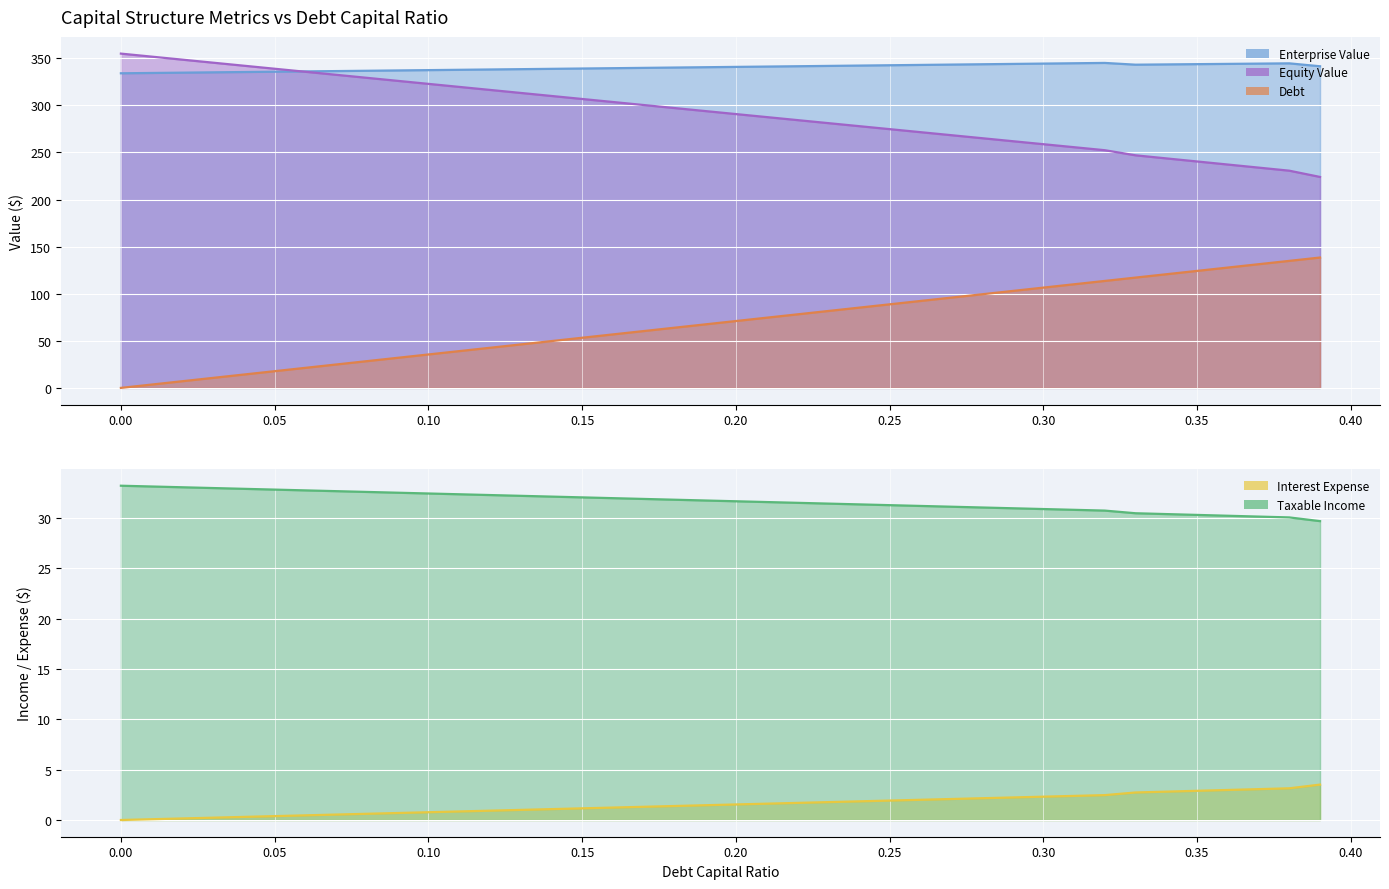

True or false: Enterprise Value has a value of 344.3 at 0.37.

True